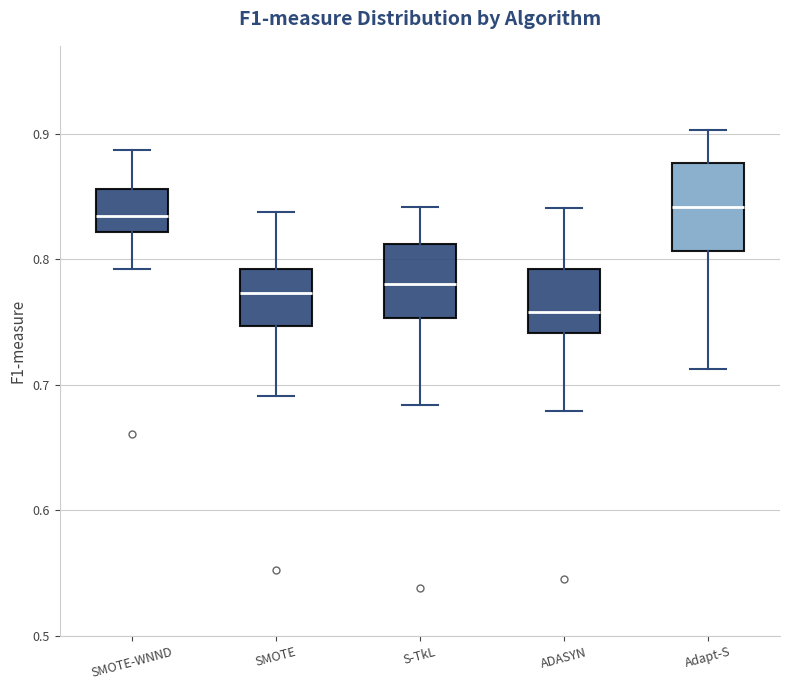

Reading left to right, read every box against the y-axis: the position of its median line, the range the box covers, and the ends of its whiskers. The values are not printed on the chart, so give them approximately, as read against the axis.

SMOTE-WNND: median 0.83, box 0.82 to 0.86, whiskers 0.79 to 0.89
SMOTE: median 0.77, box 0.75 to 0.79, whiskers 0.69 to 0.84
S-TkL: median 0.78, box 0.75 to 0.81, whiskers 0.68 to 0.84
ADASYN: median 0.76, box 0.74 to 0.79, whiskers 0.68 to 0.84
Adapt-S: median 0.84, box 0.81 to 0.88, whiskers 0.71 to 0.90